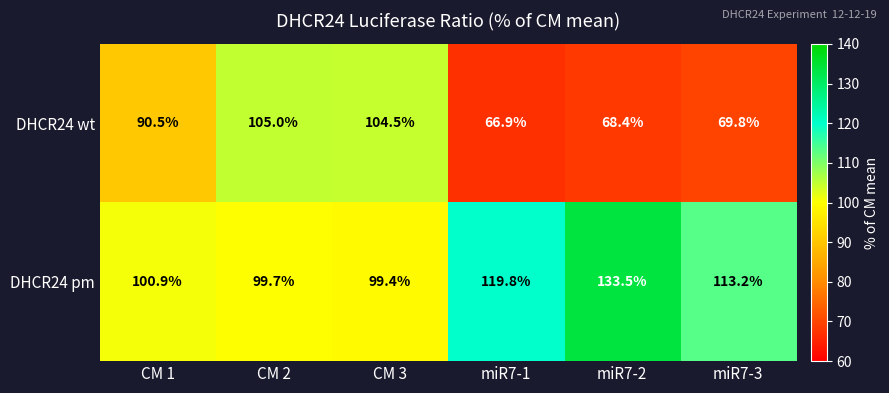

Which label corresponds to the smallest value in the chart?

miR7-1